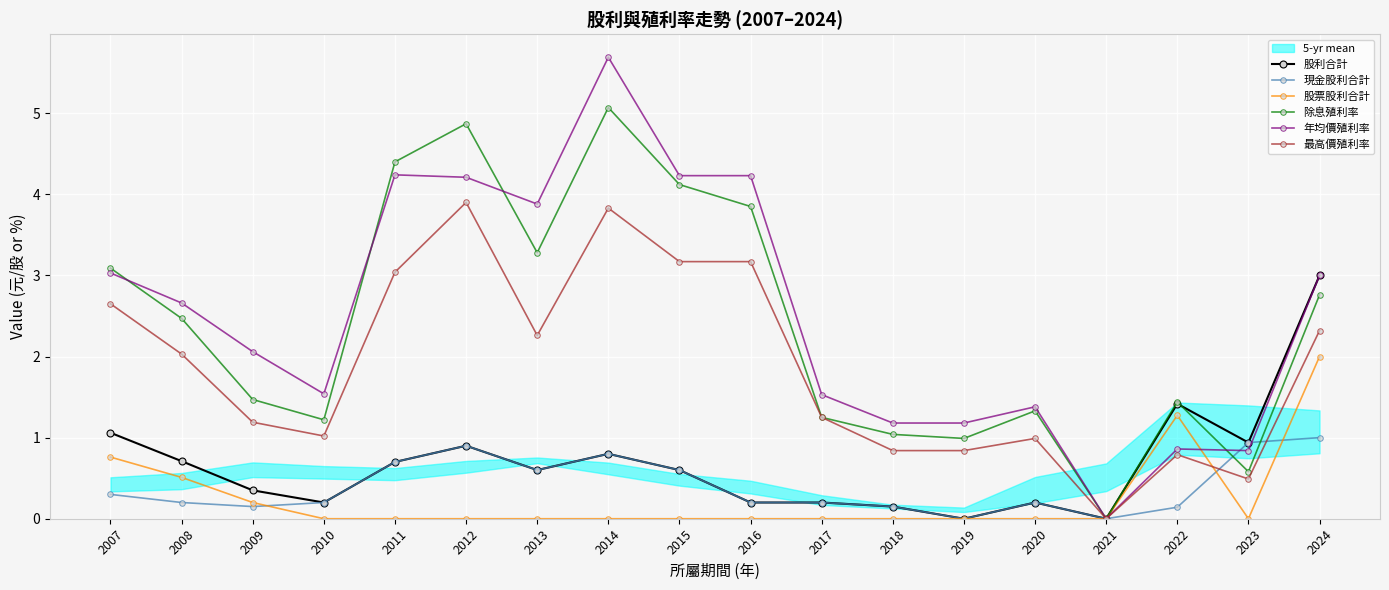

Between which two adjacent categories do 除息殖利率 and 股利合計 first intersect?

2022 and 2023